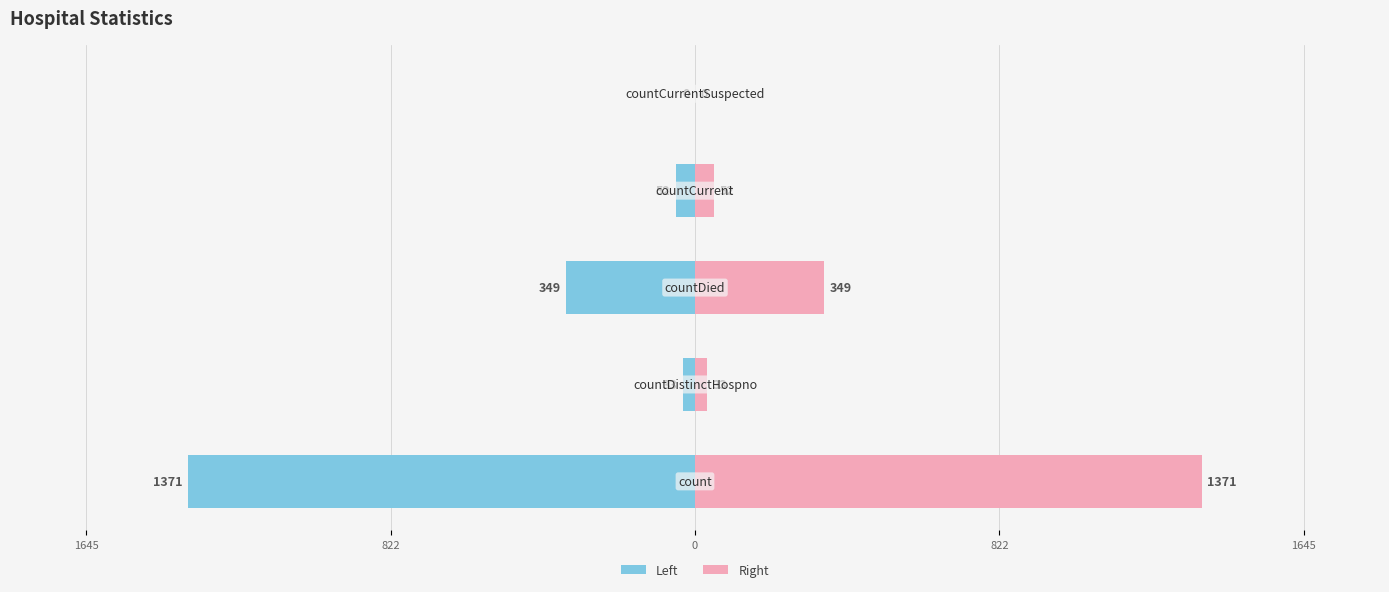

How many values in the values (left) series are below -52?

2